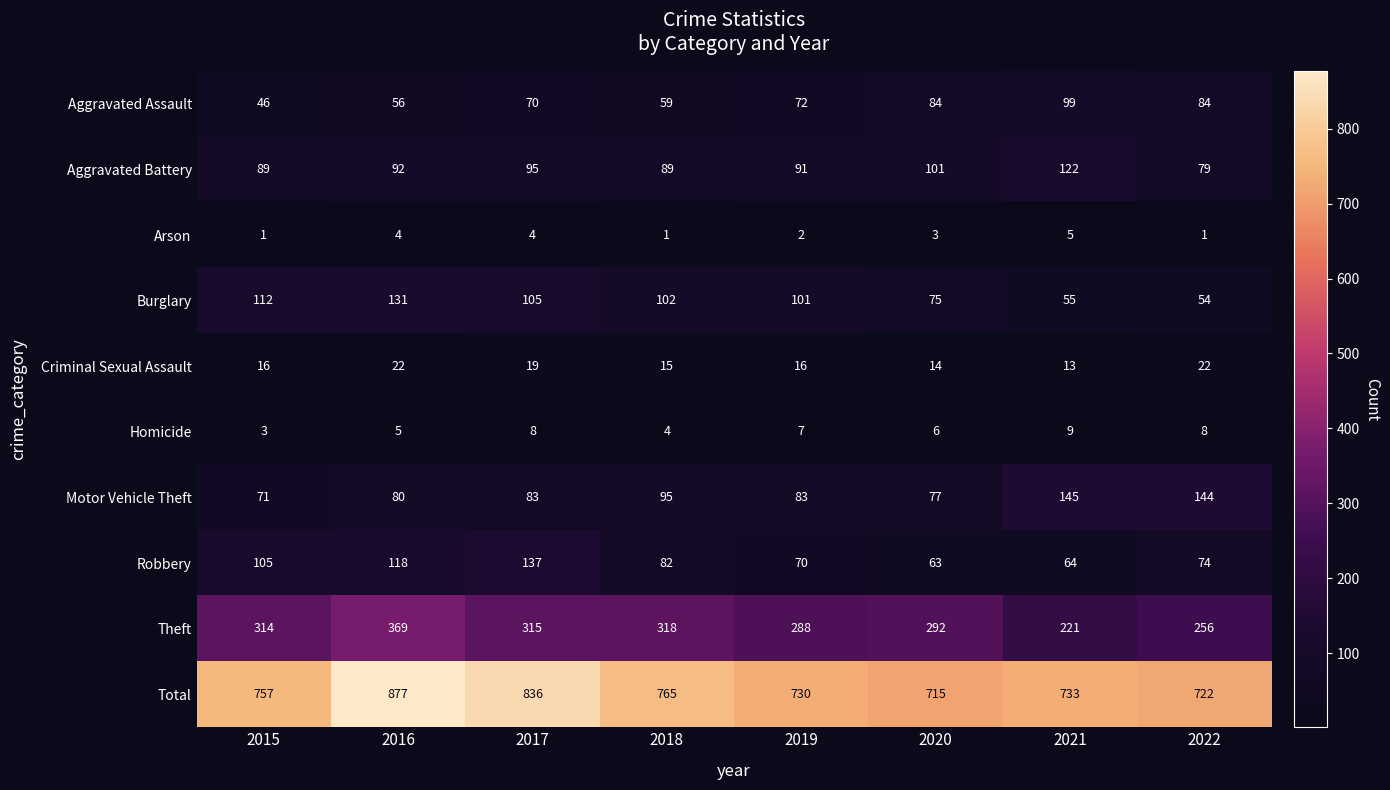

At which category is the sum across all series the highest?

2016